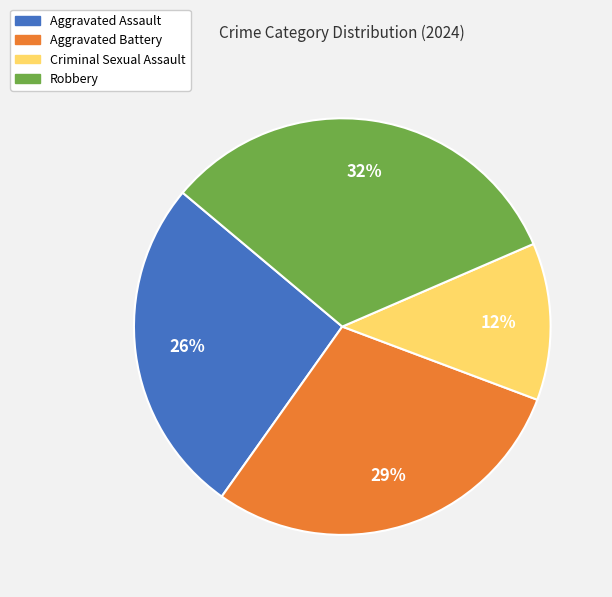

Rank the categories by value from highest to lowest.

Robbery, Aggravated Battery, Aggravated Assault, Criminal Sexual Assault